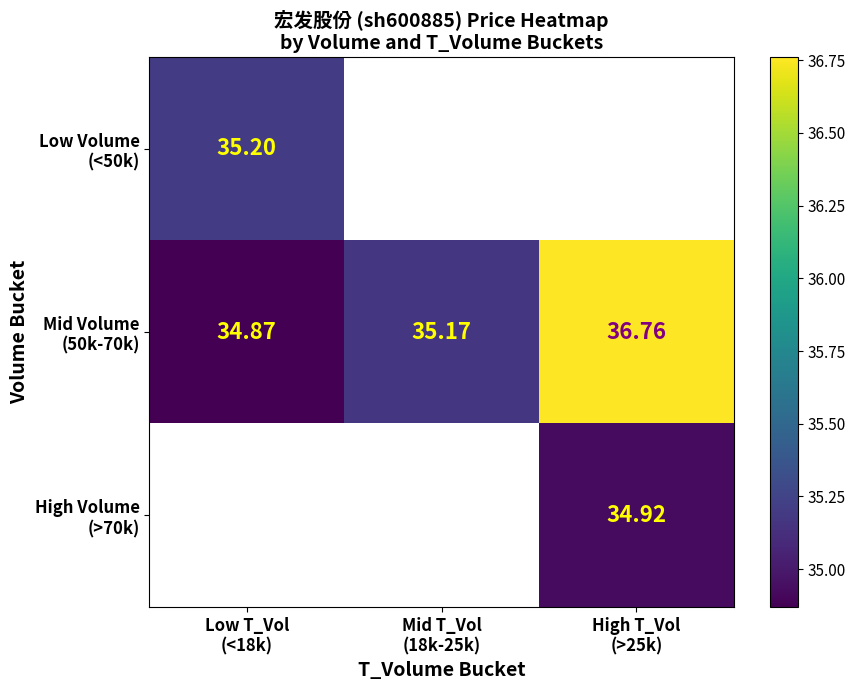

What is the difference between the highest and lowest values at Low T_Vol
(<18k)?

0.3